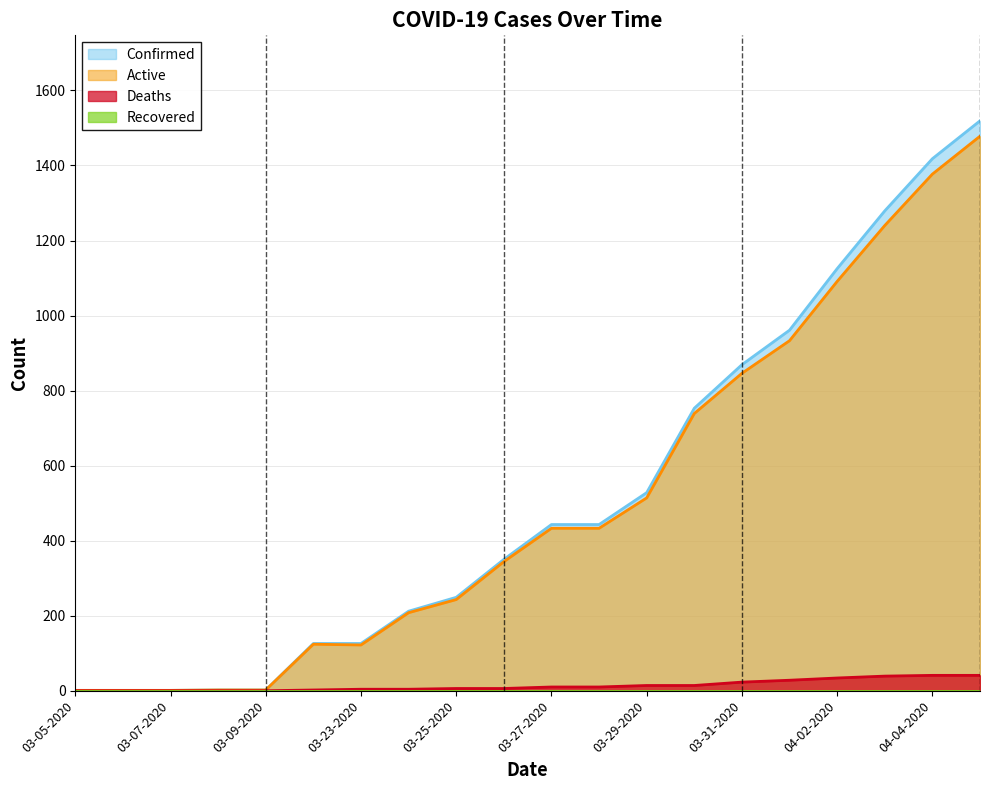

Which series has the largest range (max minus min)?

Confirmed